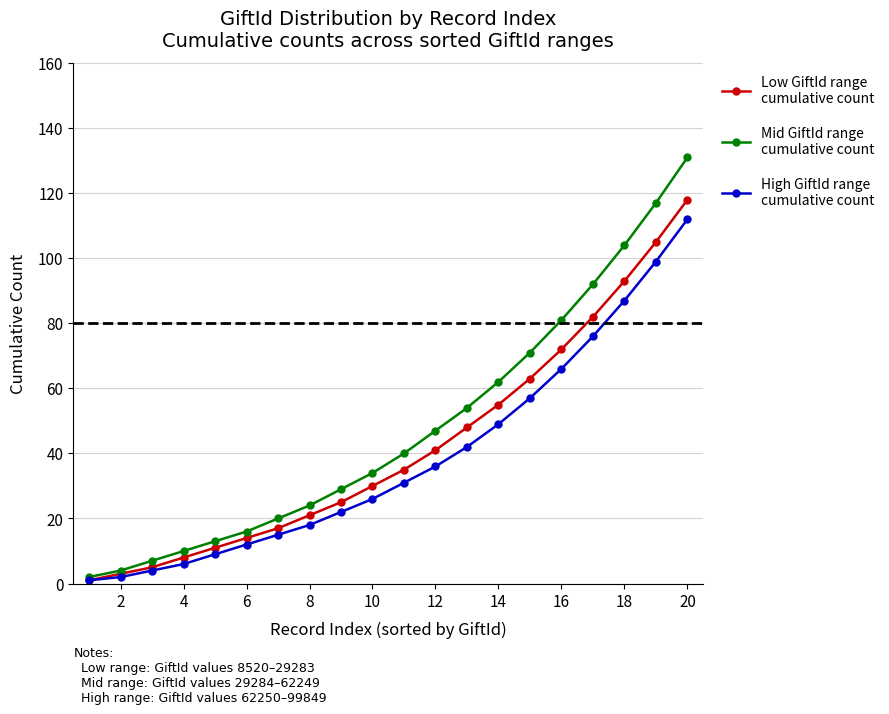

What is the greatest value displayed?

131